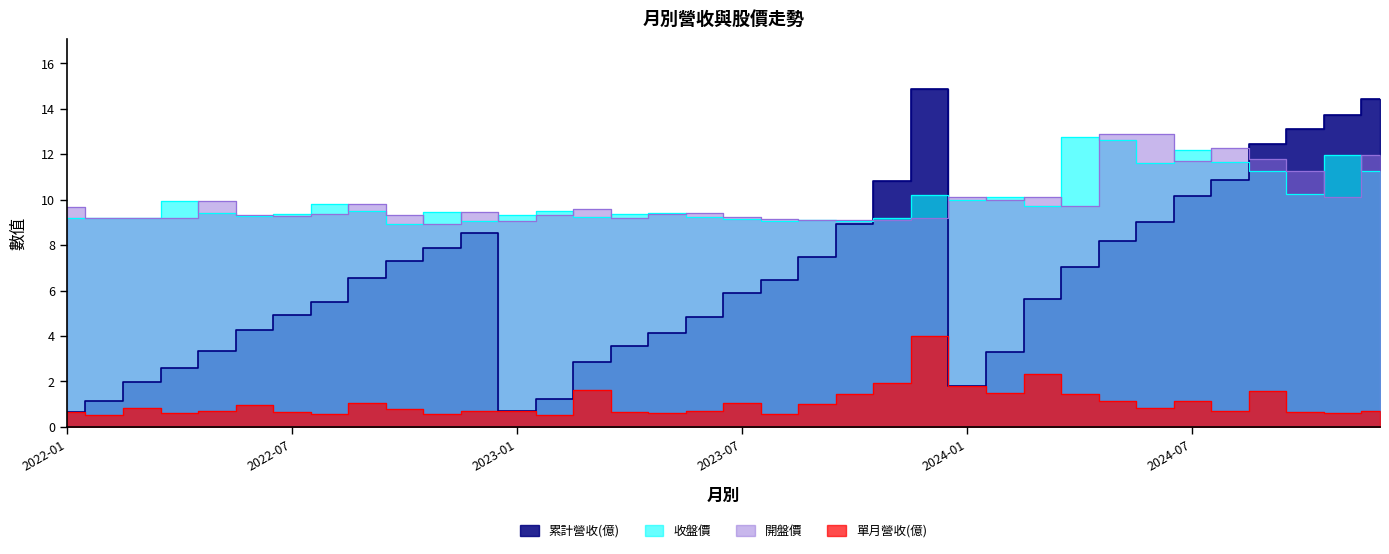

What is the label of the 11th point from the left?

2022-11